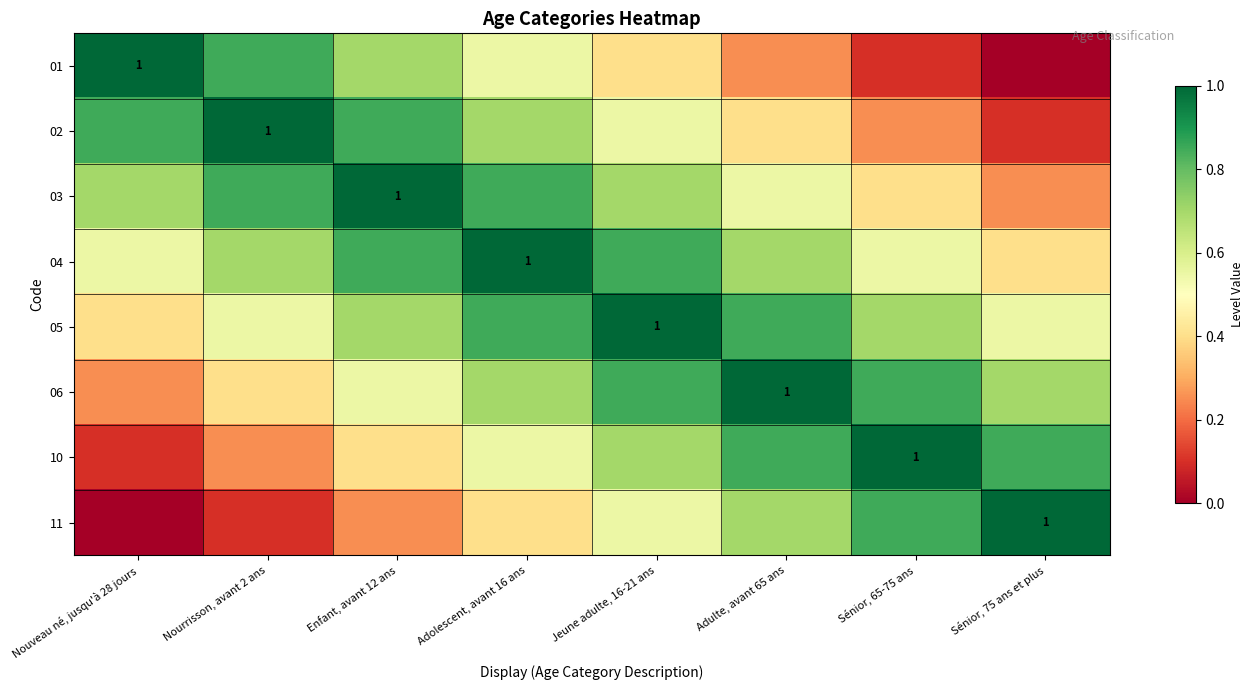

What is the approximate value of 10 at Adolescent, avant 16 ans?

0.6